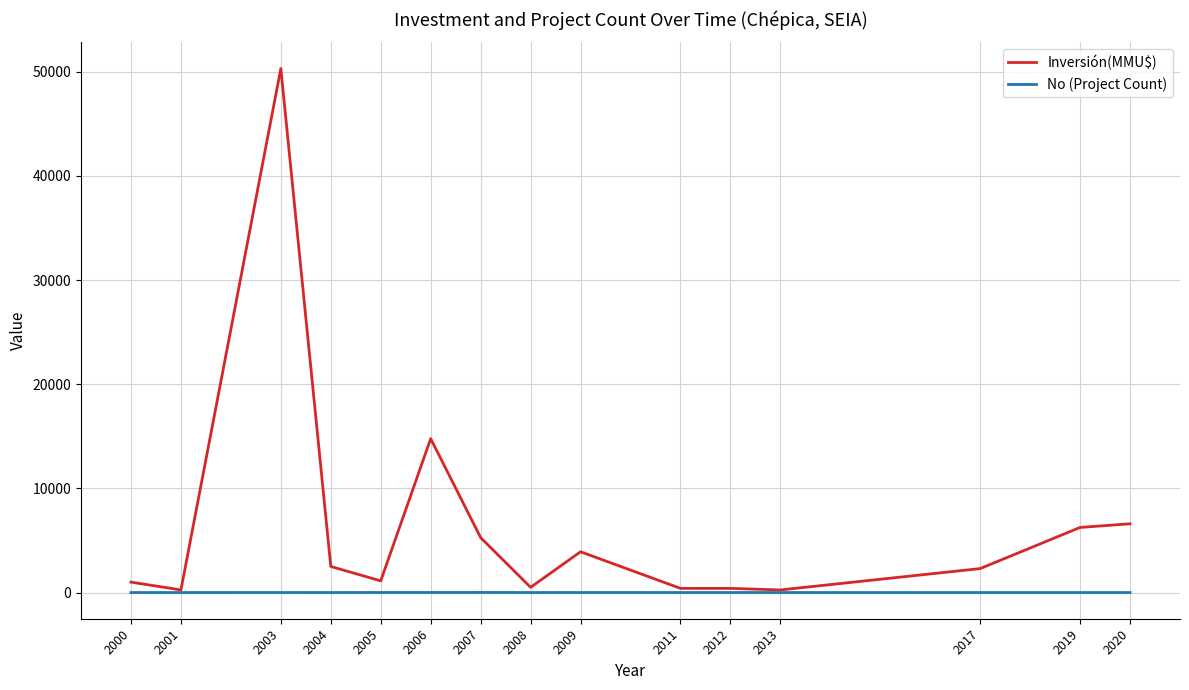

How many categories are shown in the chart?

15